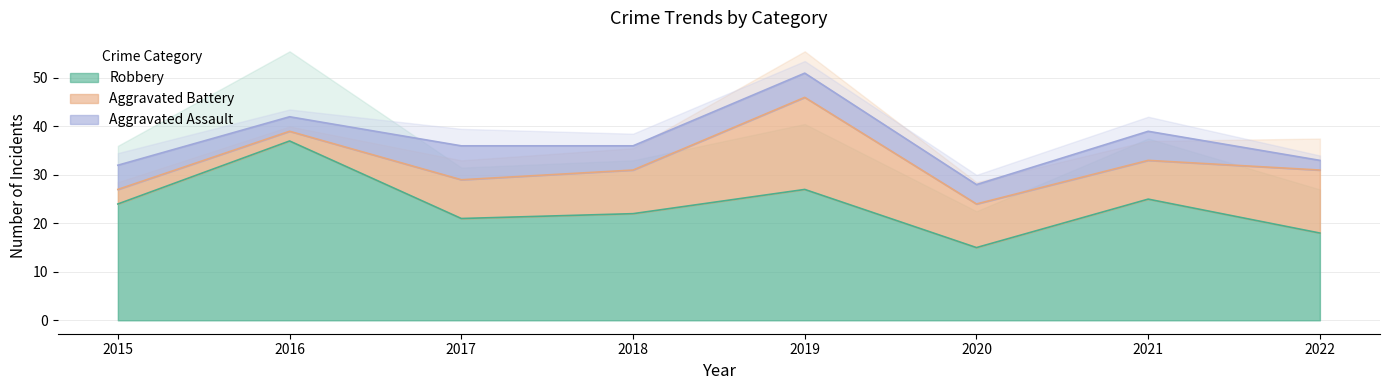

How many lines are shown in the chart?

3